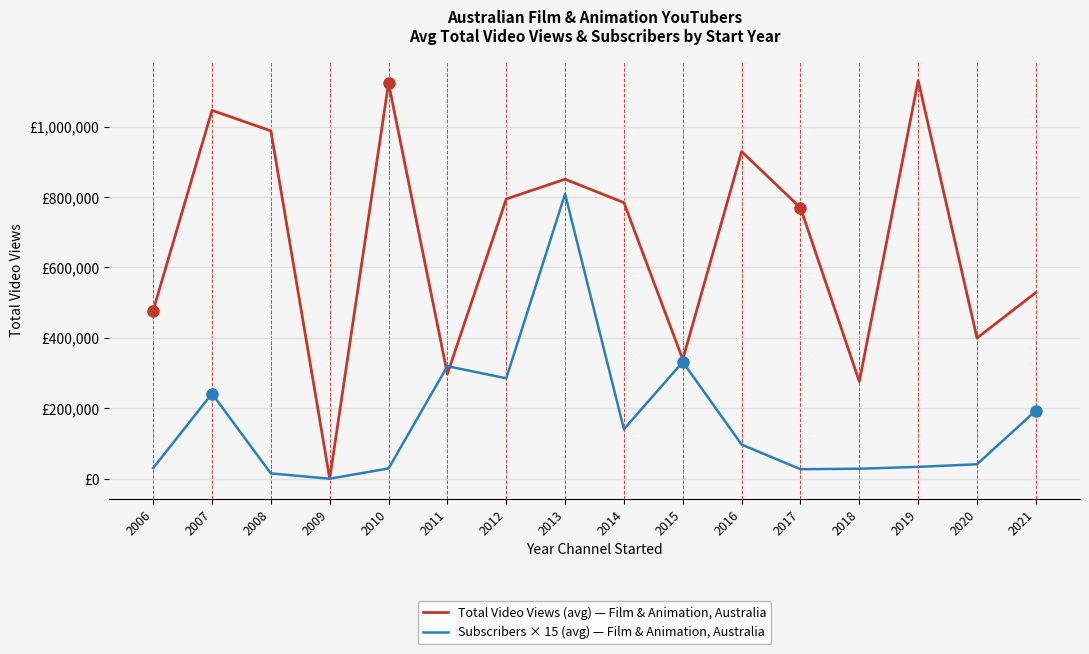

Is this an area chart (filled region under the line)?

No